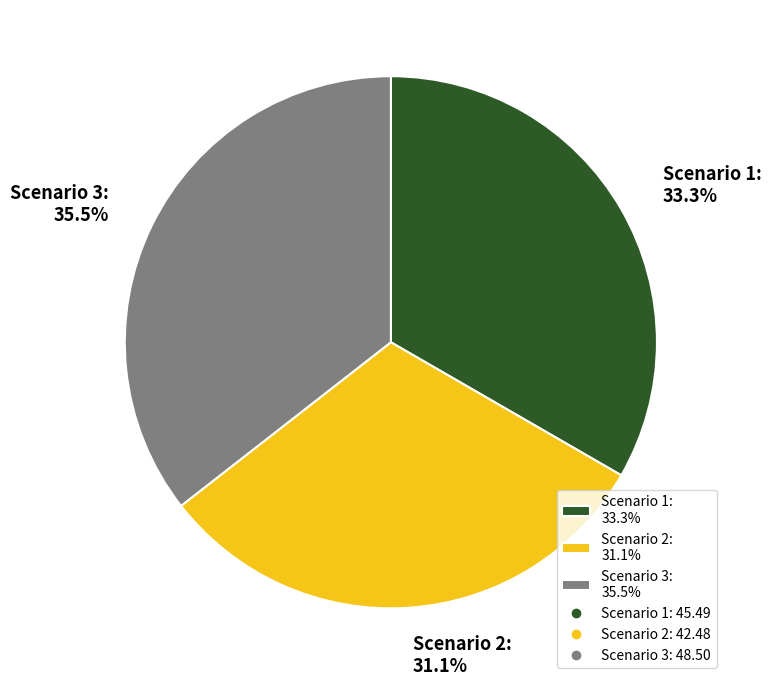

Does Scenario 3 represent more than half of the total?

No